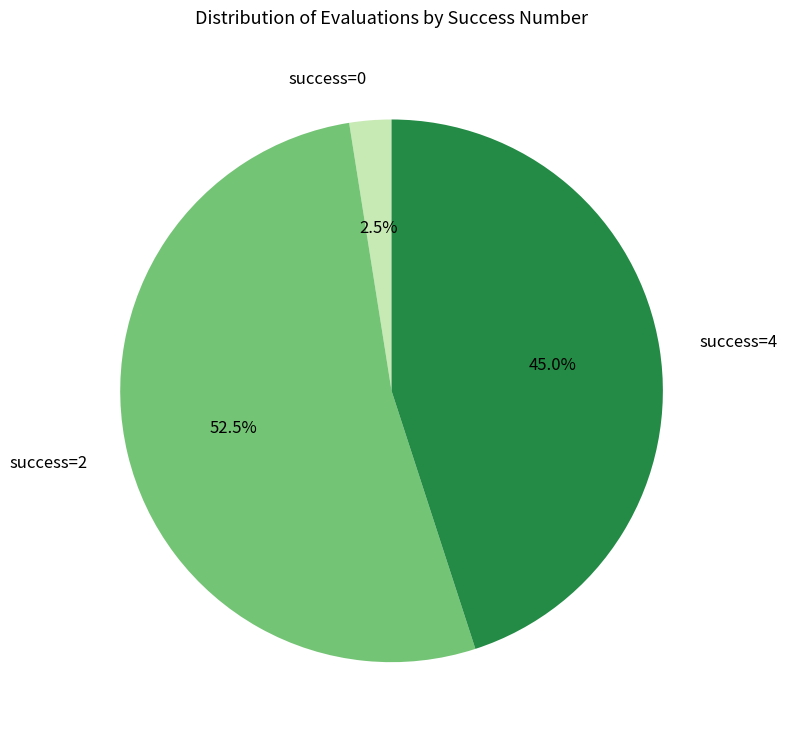

Is there any slice that represents more than half of the pie?

Yes